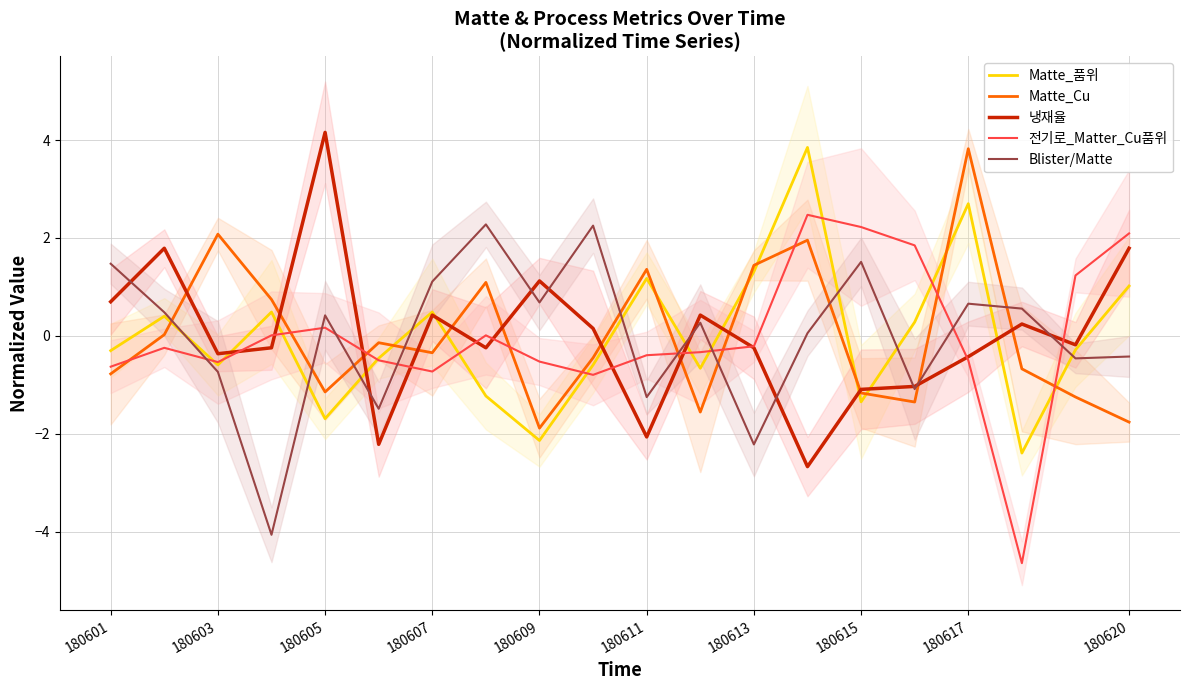

The 냉재율 series shows -0.2 at 180613. True or false?

True